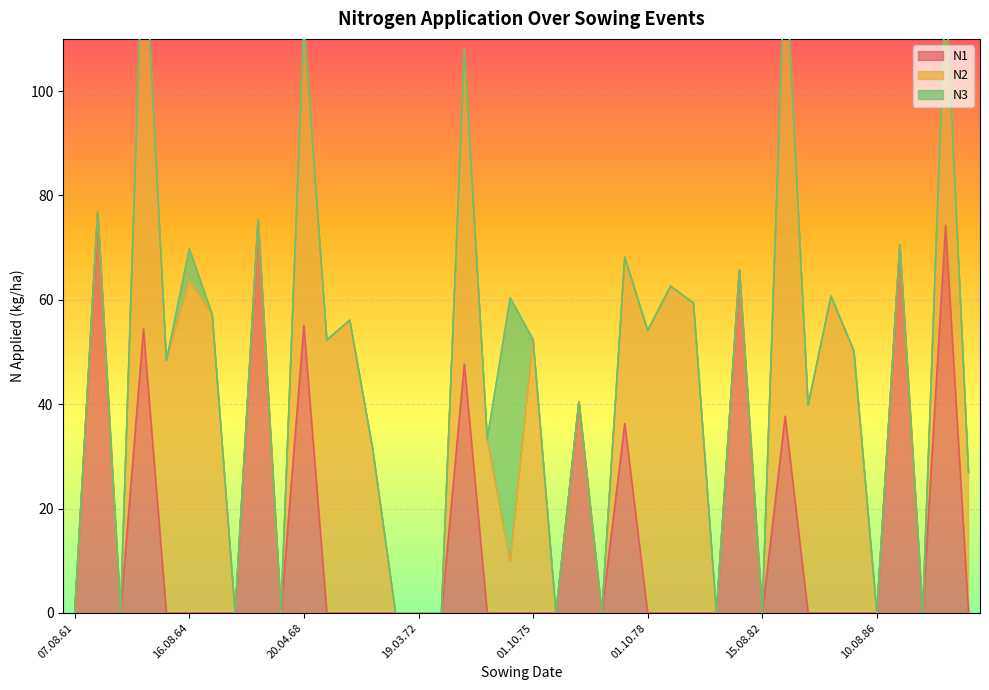

Where does the N2 series first go above 31?

17.04.63